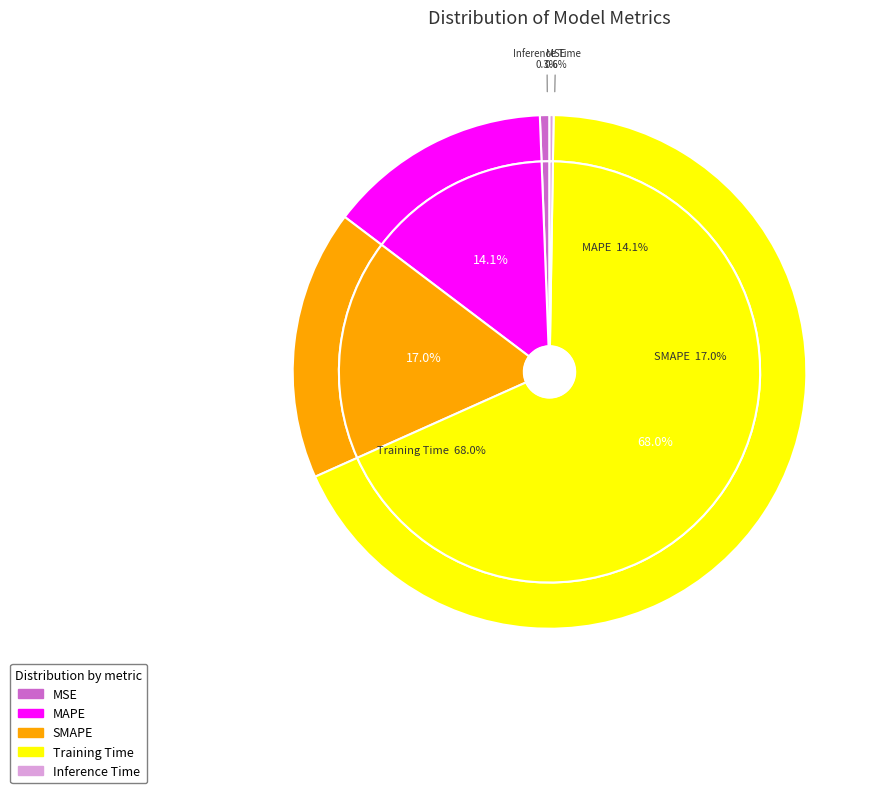

To the nearest percent, what is the combined percentage of MSE and Inference Time?

1%